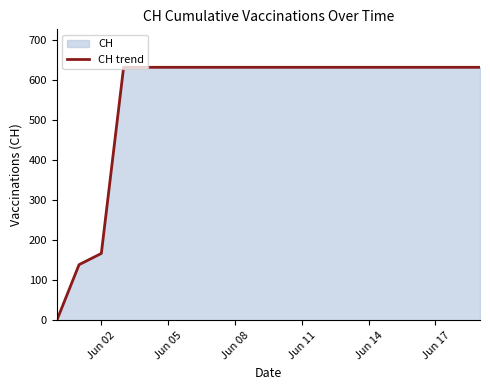

At which label is the value closest to 315?

Jun 02